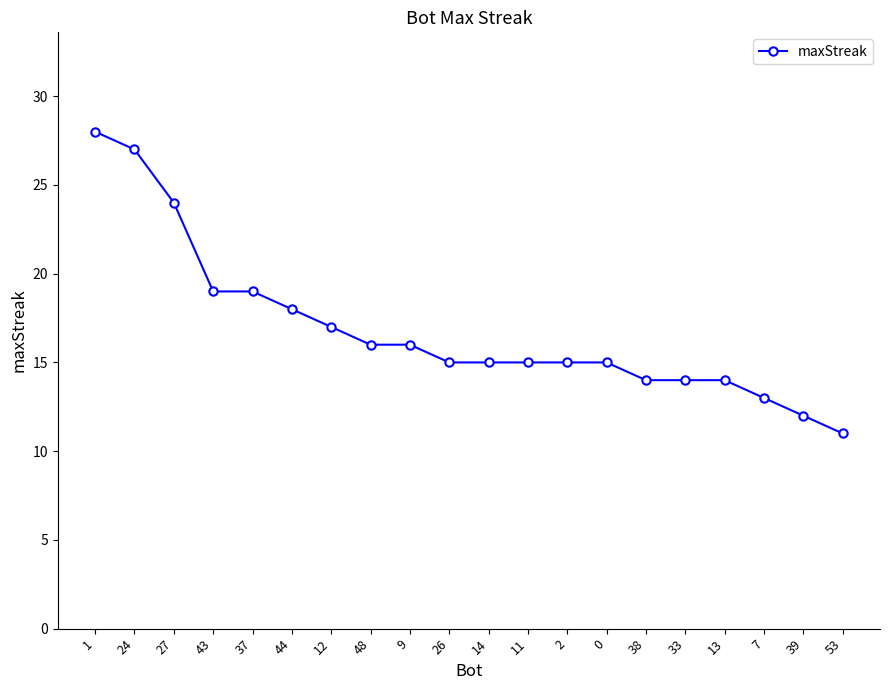

Read the value at 37, to the nearest 5.

20